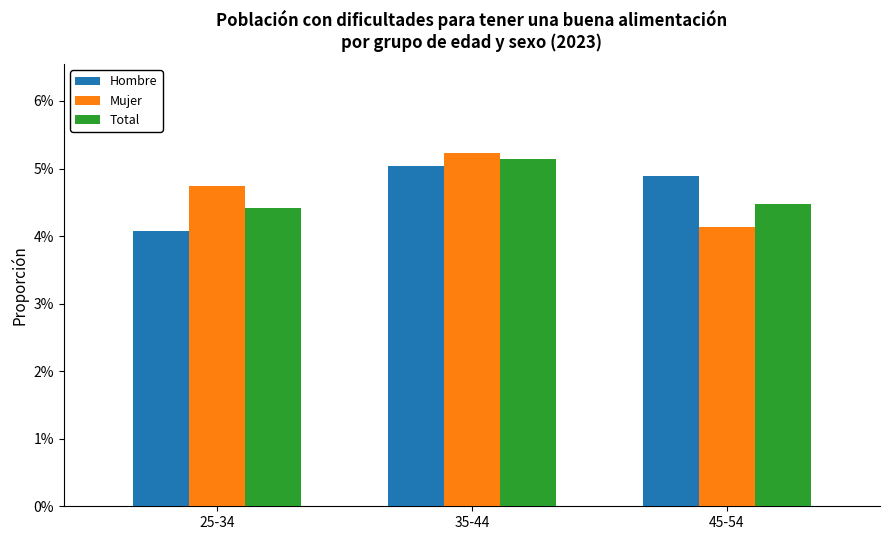

Does the chart contain any negative values?

No